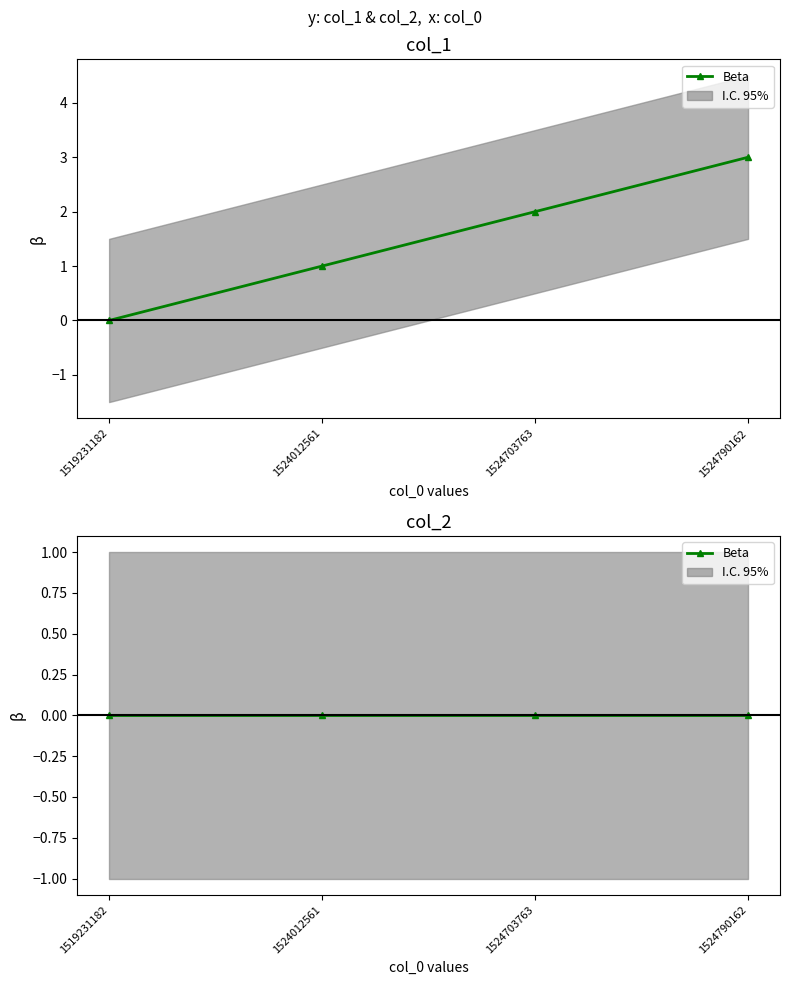

Which category has the highest value across all series?

1524790162